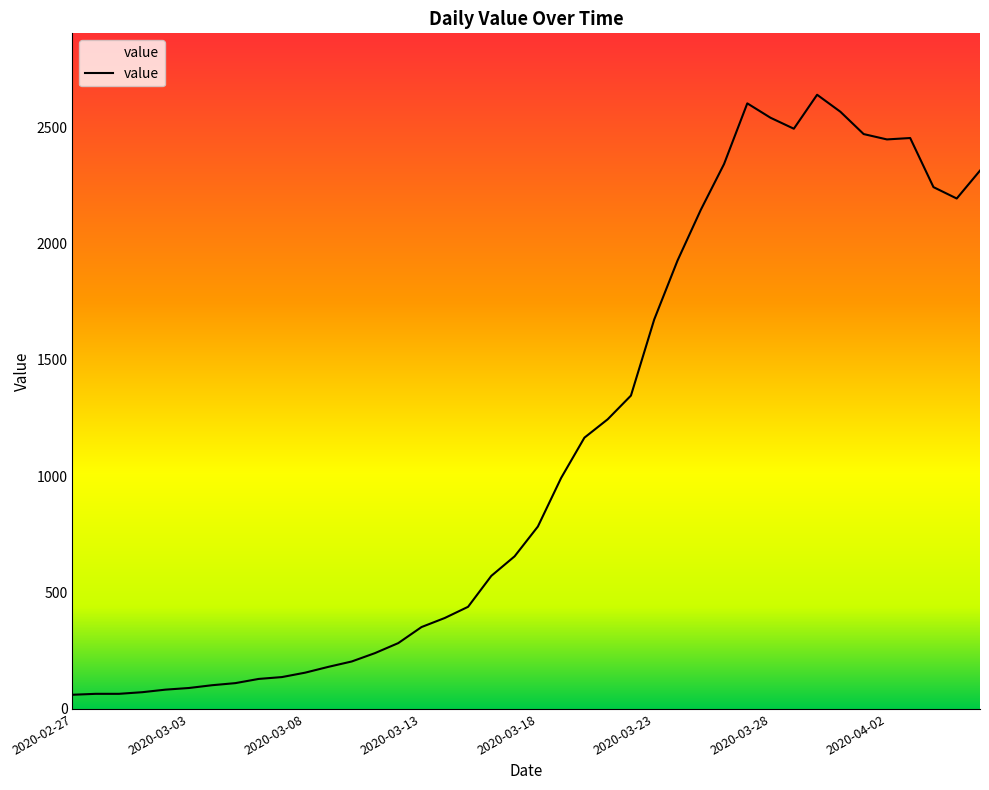

What is the difference between the maximum and minimum values?

2579